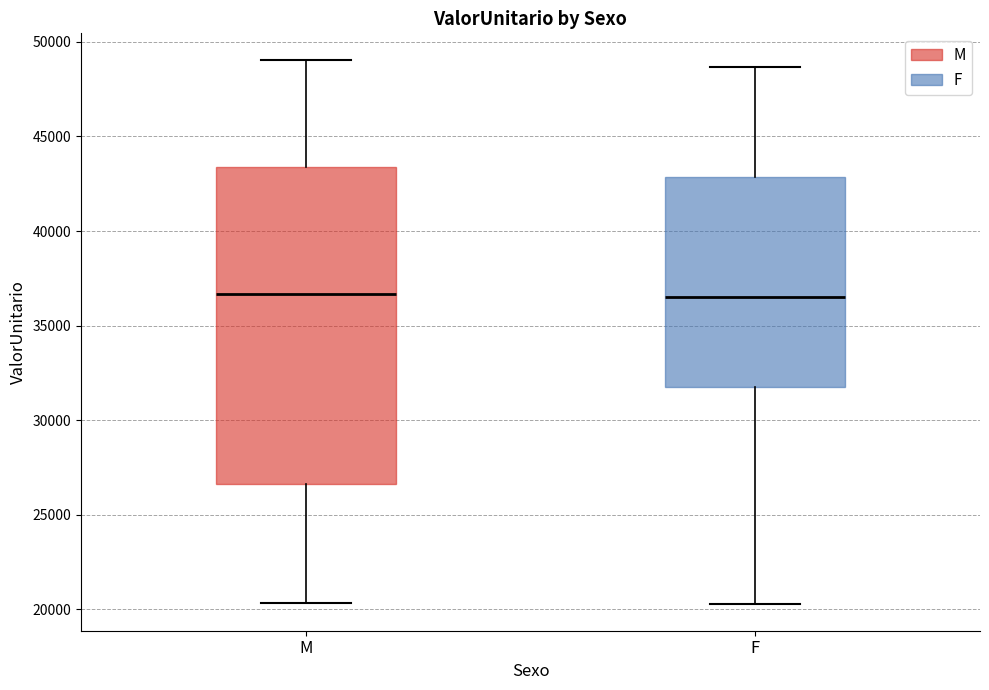

Where is the upper edge of the box for M on the y-axis? The values are not printed on the chart, so give them approximately, as read against the axis.

43500